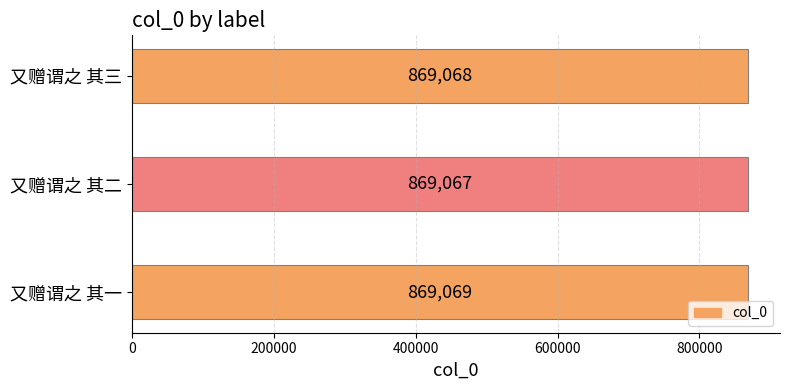

Where is the data nearest to the value 869068?

又赠谓之 其三